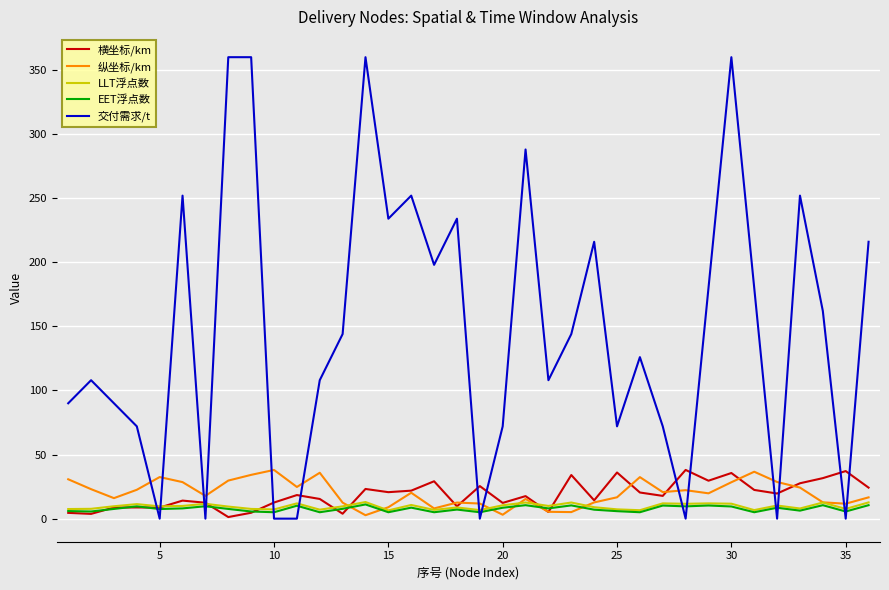

How many intersections are there between 交付需求/t and LLT浮点数?

14